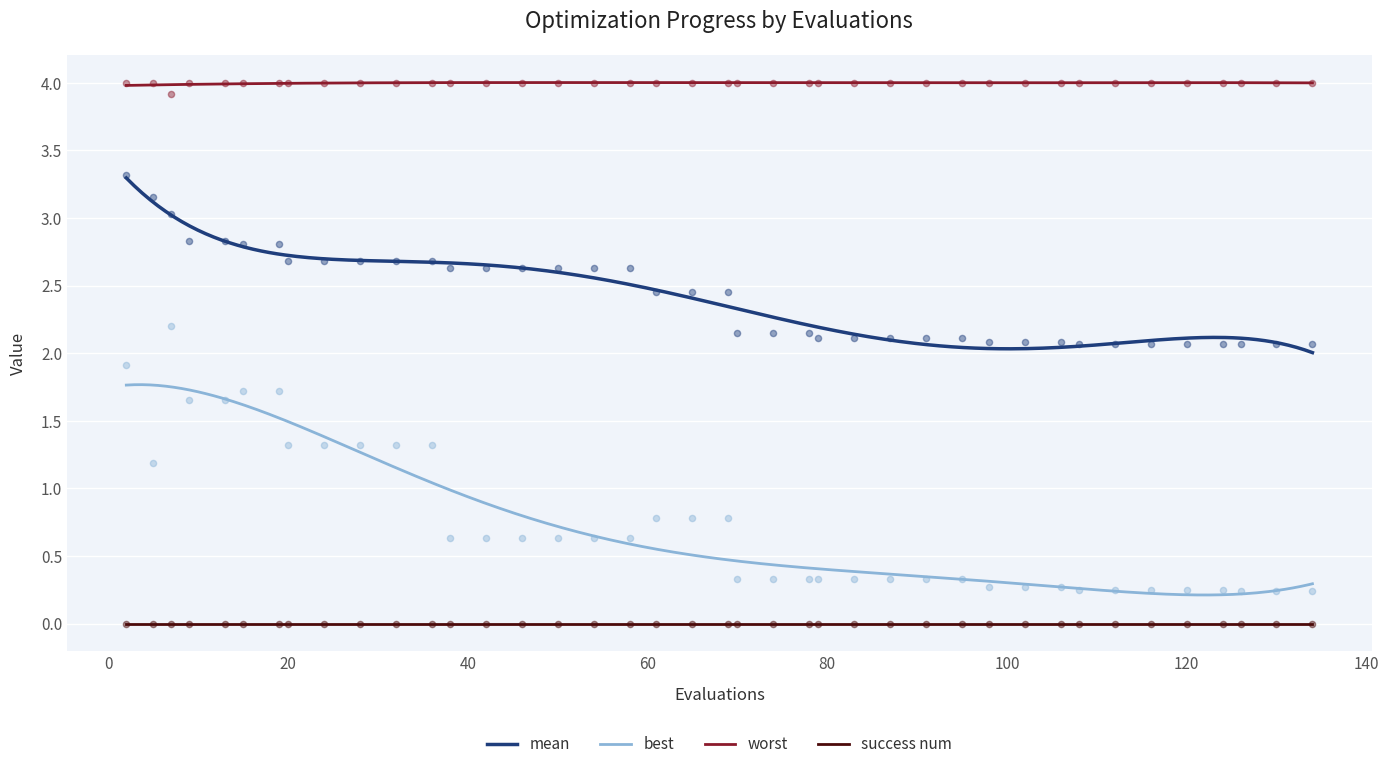

Is the value of worst at 15 greater than the value of mean at 17?

Yes